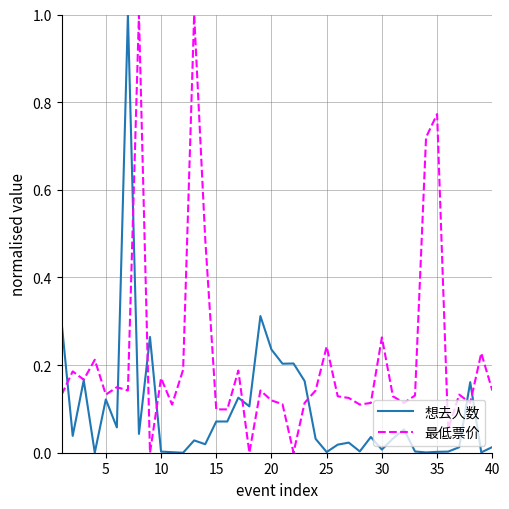

List the series in order of their overall mean, lowest first.

想去人数, 最低票价